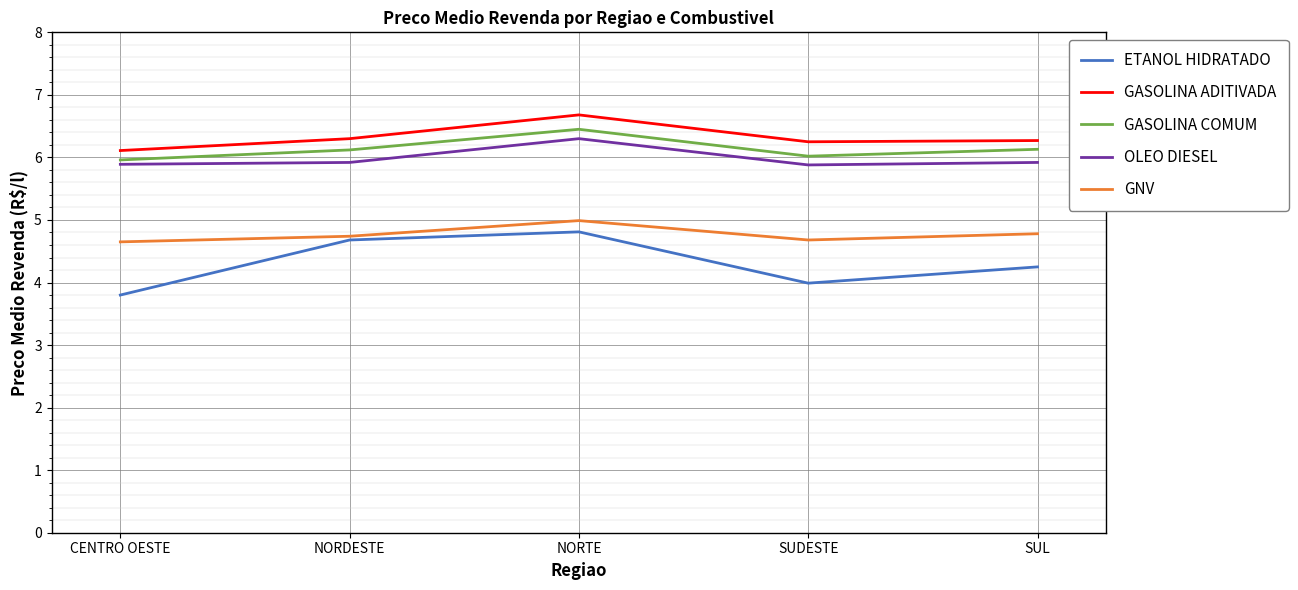

True or false: GASOLINA COMUM has a value of 2.5 at CENTRO OESTE.

False